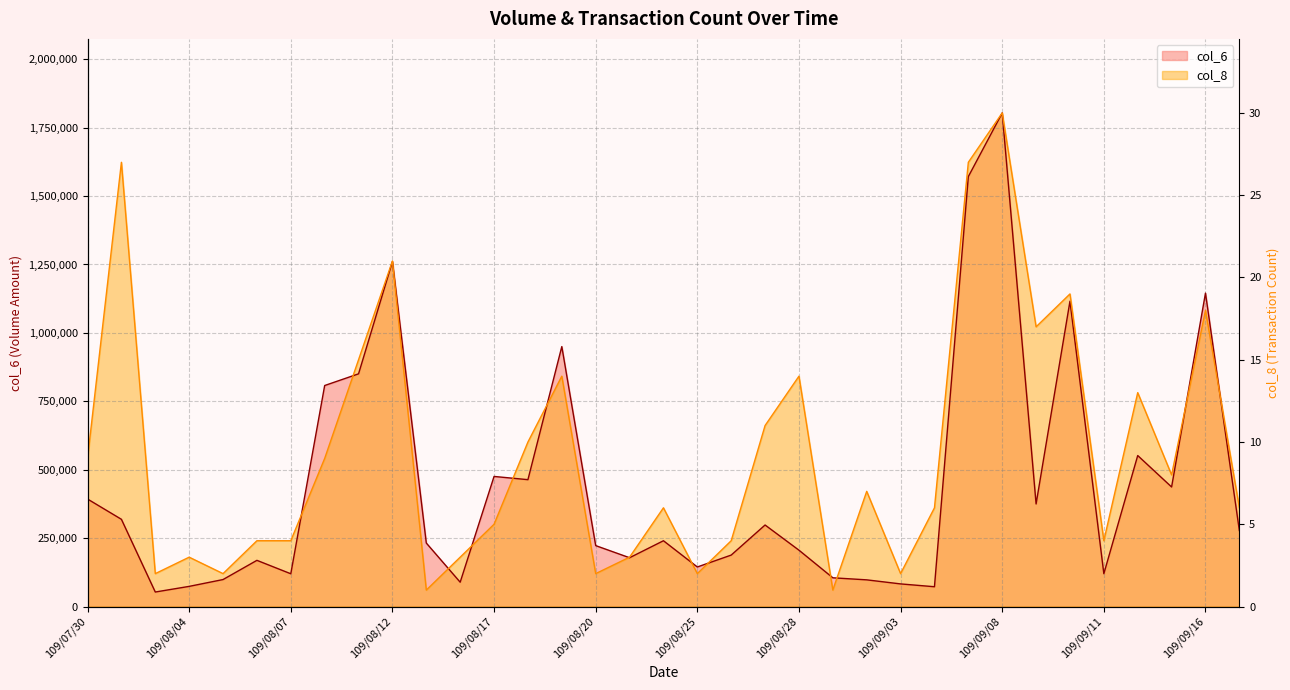

Reading left to right, what are all the values shown in this chart?

col_6: 392880.0	318770.0	53020.0	73650.0	98600.0	168780.0	119740.0	807670.0	850390.0	1260860.0	232000.0	88920.0	475400.0	463610.0	949970.0	222650.0	178310.0	240420.0	144500.0	188000.0	297930.0	205920.0	105000.0	97500.0	82670.0	72330.0	1571260.0	1803850.0	374840.0	1115850.0	119950.0	551750.0	436890.0	1145350.0	277770.0
col_8: 541155.0	1623465.0	120256.7	180385.0	120256.7	240513.3	240513.3	541155.0	901925.0	1262695.0	60128.3	180385.0	300641.7	601283.3	841796.7	120256.7	180385.0	360770.0	120256.7	240513.3	661411.7	841796.7	60128.3	420898.3	120256.7	360770.0	1623465.0	1803850.0	1022181.7	1142438.3	240513.3	781668.3	481026.7	1082310.0	360770.0